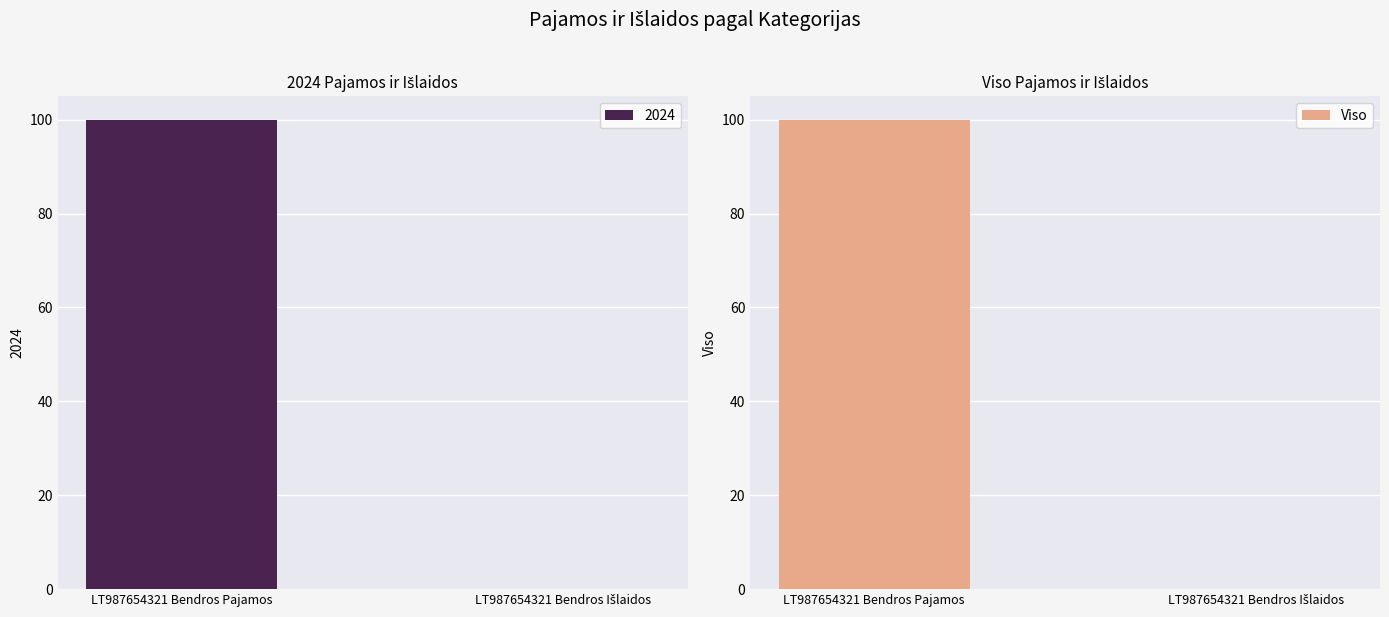

How many values are below 100?

1